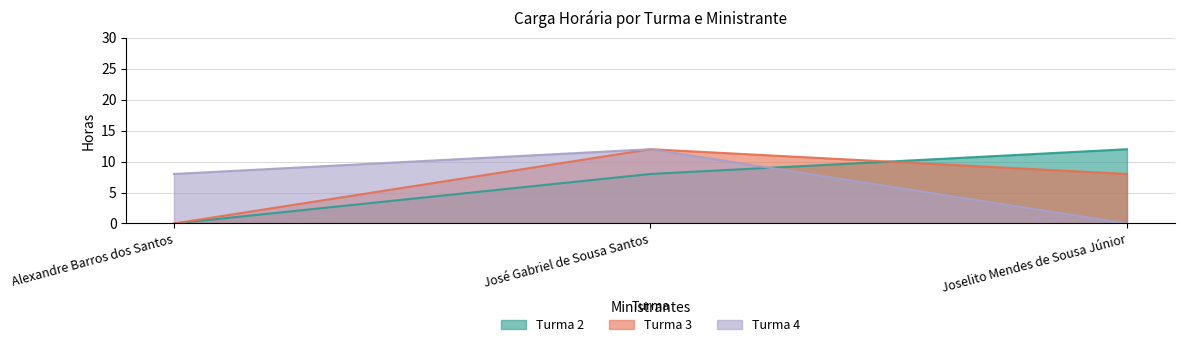

How many values in the Turma 3 series are below 8?

1